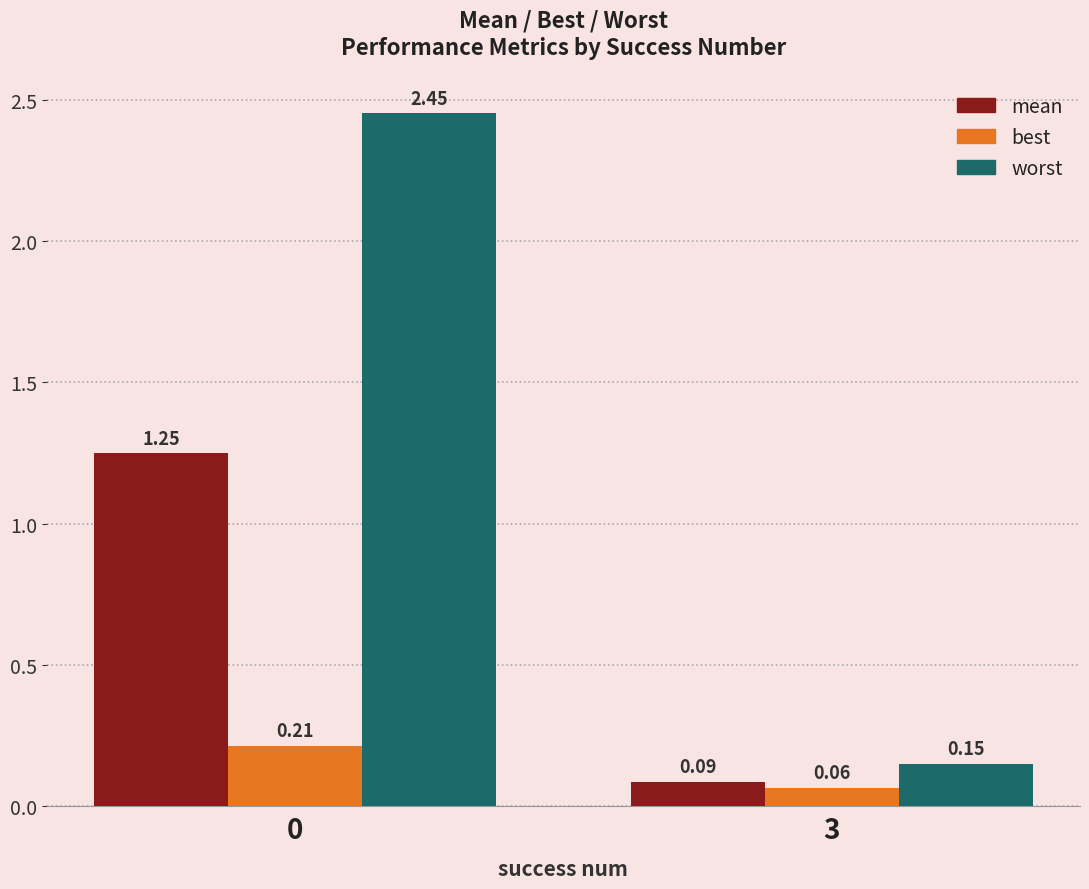

How many data points does each series have?

2